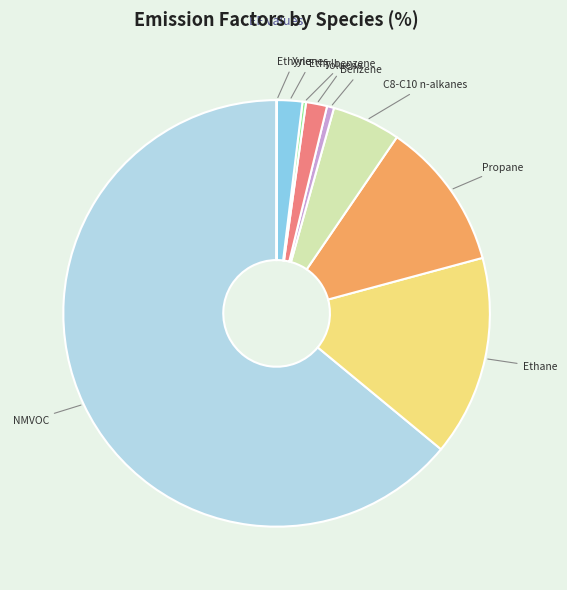

To the nearest percent, what is the average slice percentage?

11%